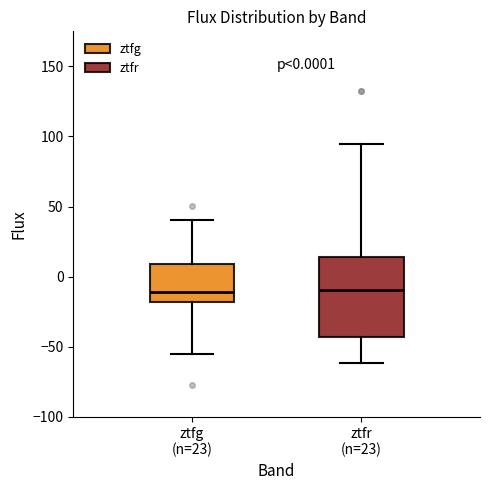

Which box is the tallest, from its lower edge to its upper edge?

ztfr (n=23)